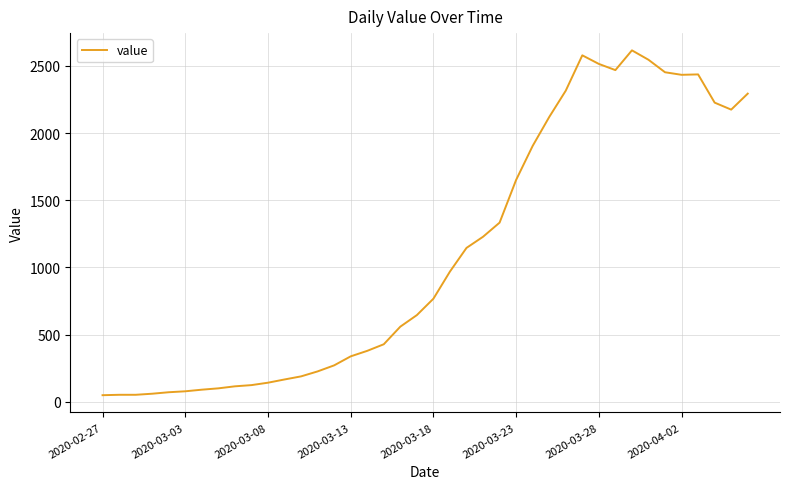

What is the difference between the maximum and minimum values?

2566